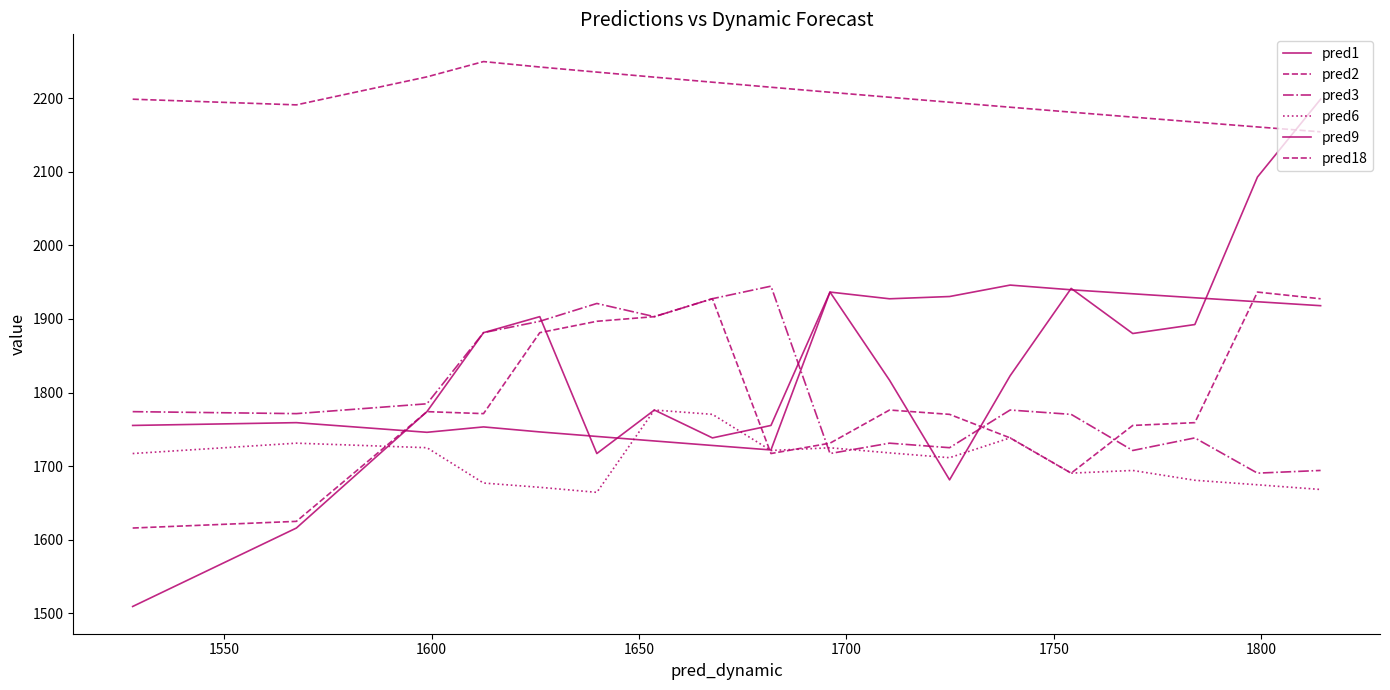

What is the average value of the pred18 series?

2202.1